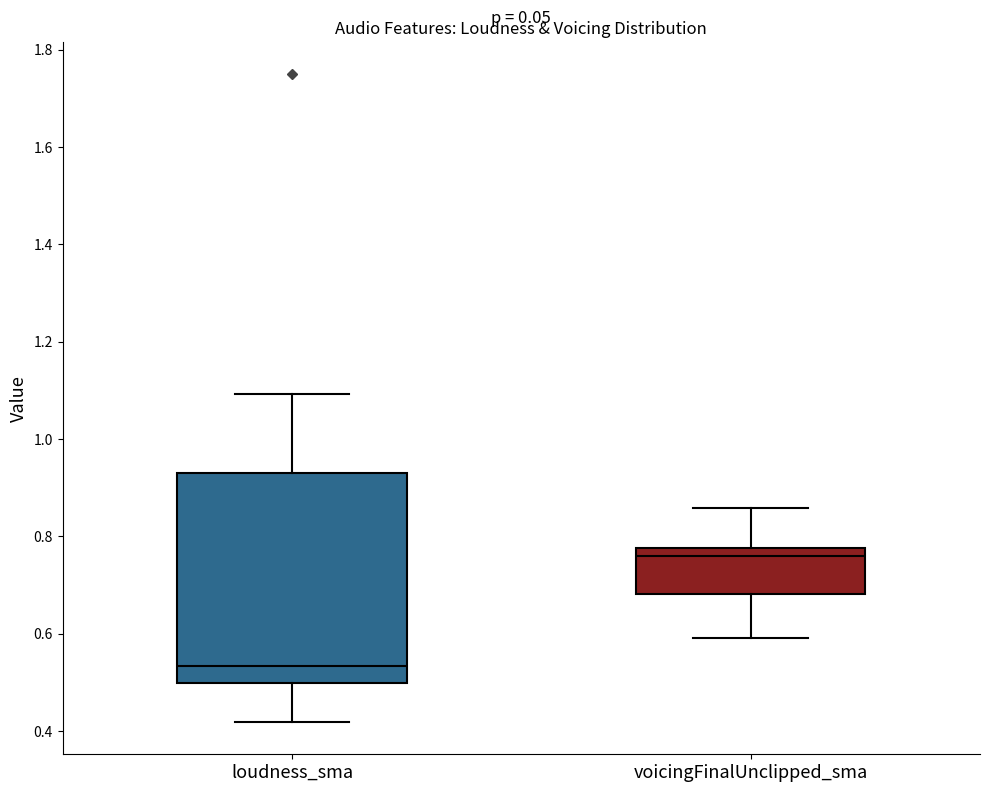

Comparing the boxes themselves (not the whiskers), which one is the tallest?

loudness_sma